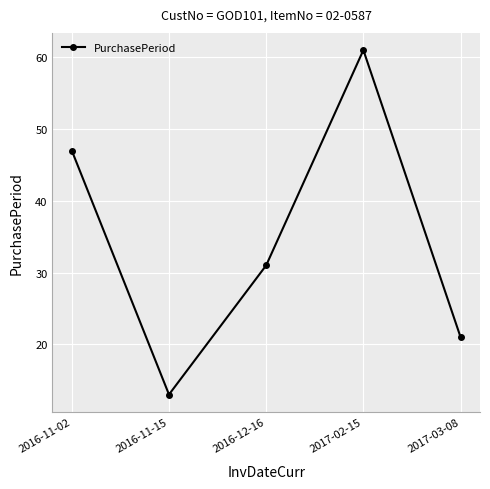

True or false: the data has more than 1 interior local peaks.

False